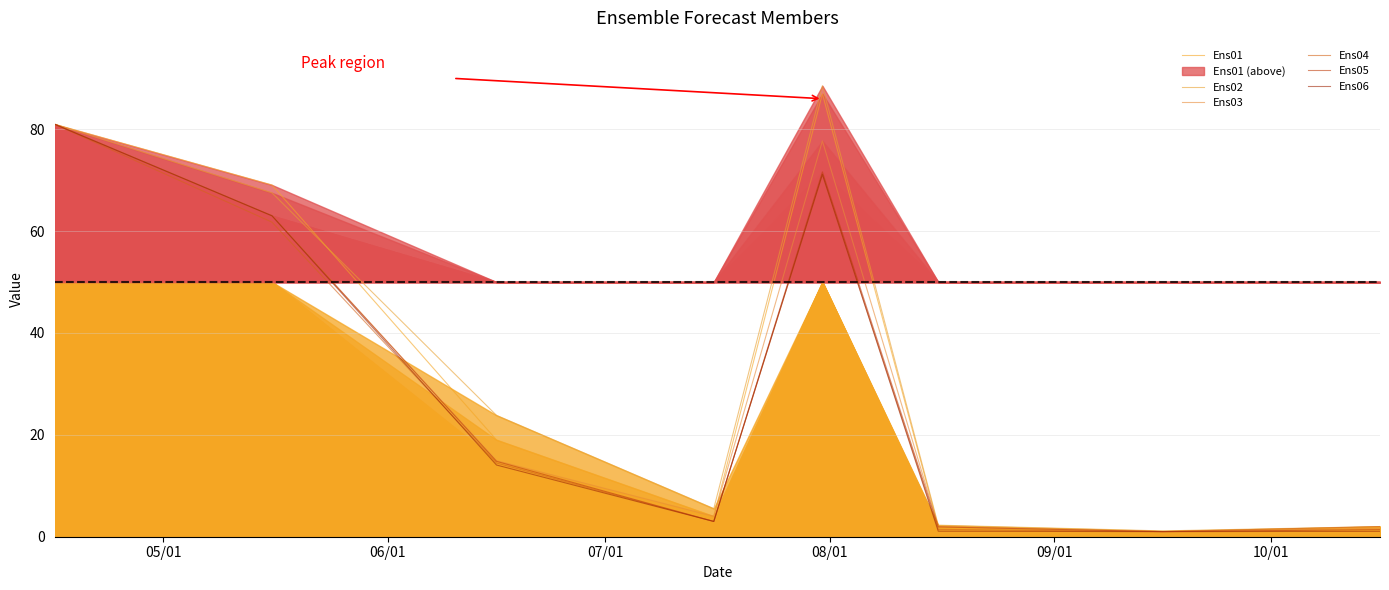

How many intersections are there between Ens04 and Ens06?

2